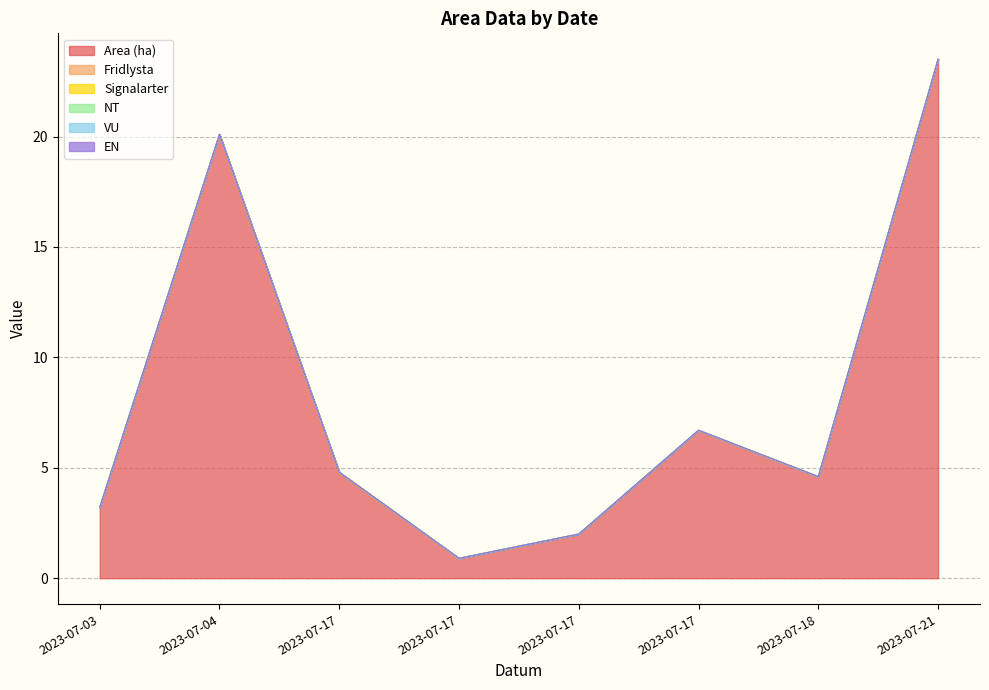

True or false: Signalarter and Fridlysta cross at least once.

False